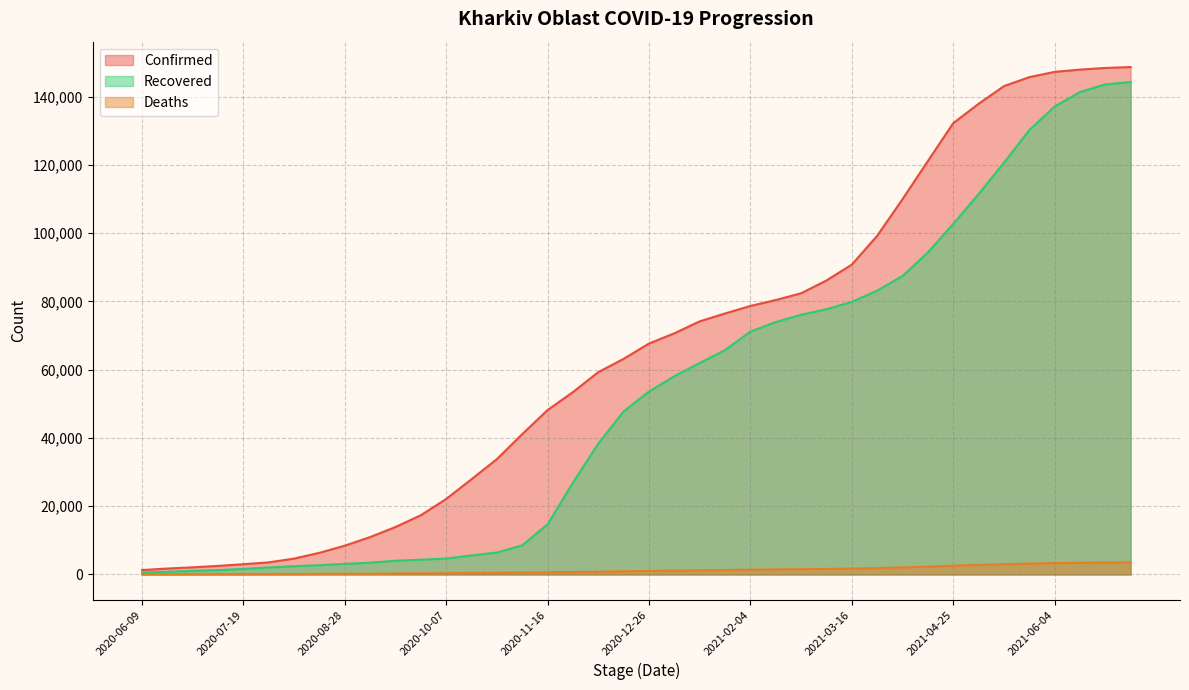

Does the chart have visible grid lines?

Yes